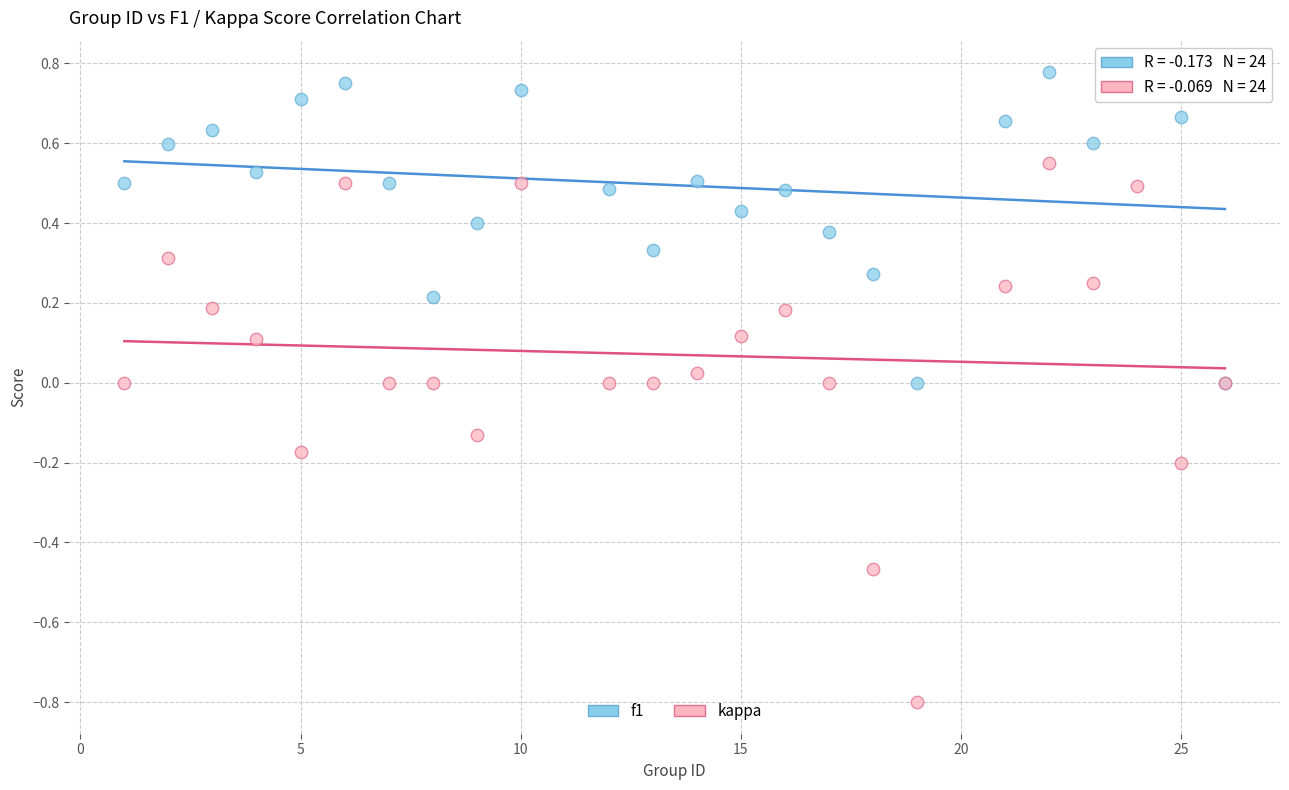

Which series has the widest spread of Y values?

kappa